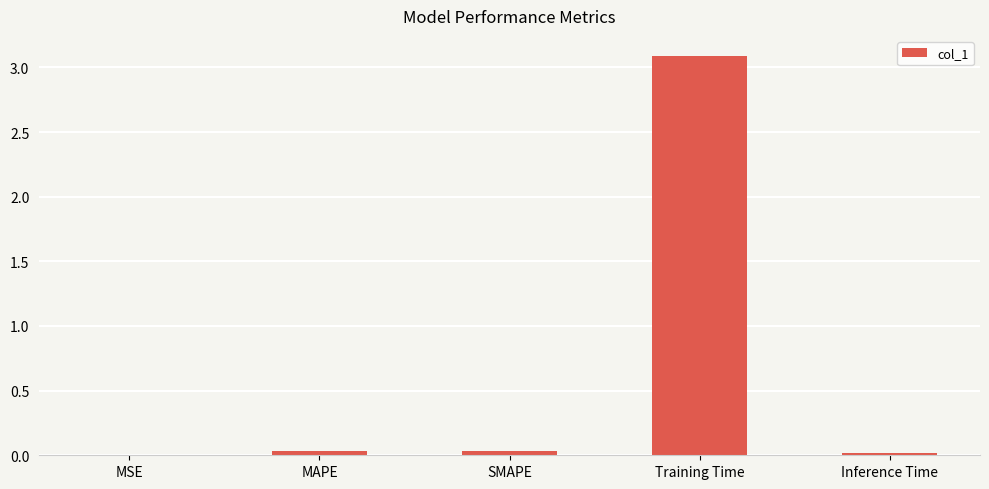

True or false: the data shows 4.2 at Training Time.

False